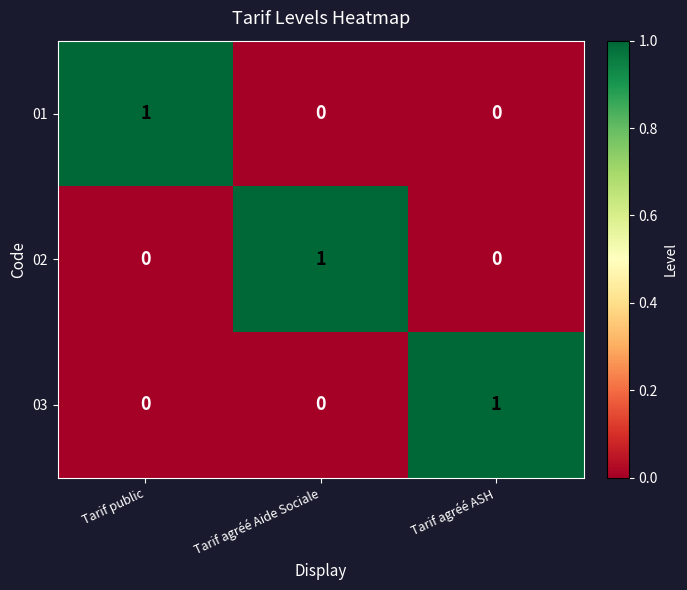

The 03 series shows 1 at Tarif agréé ASH. True or false?

True